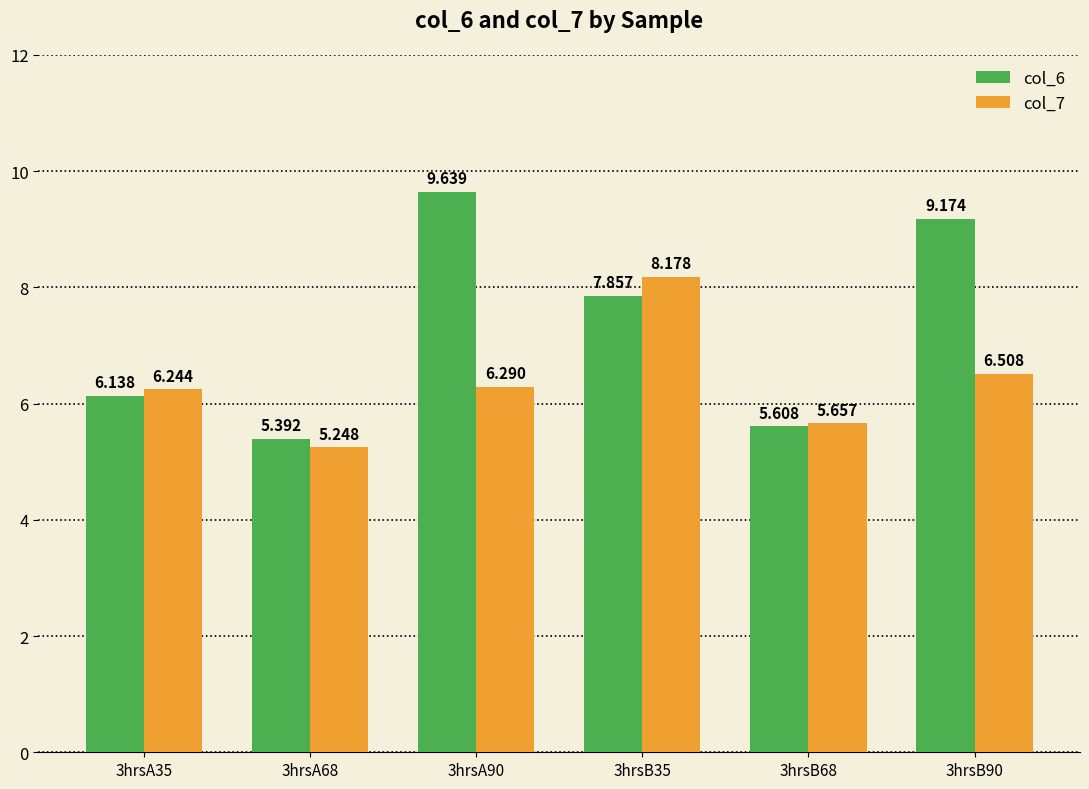

What is the average value of the col_6 series?

7.3